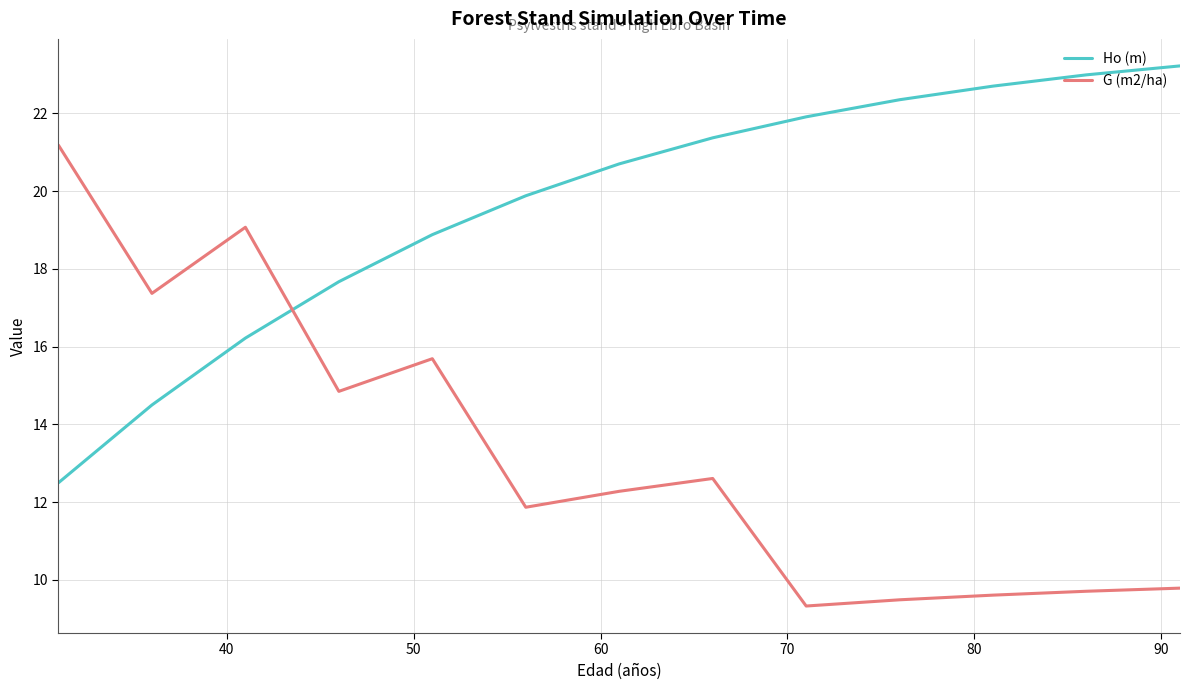

What is the greatest value displayed?

23.2